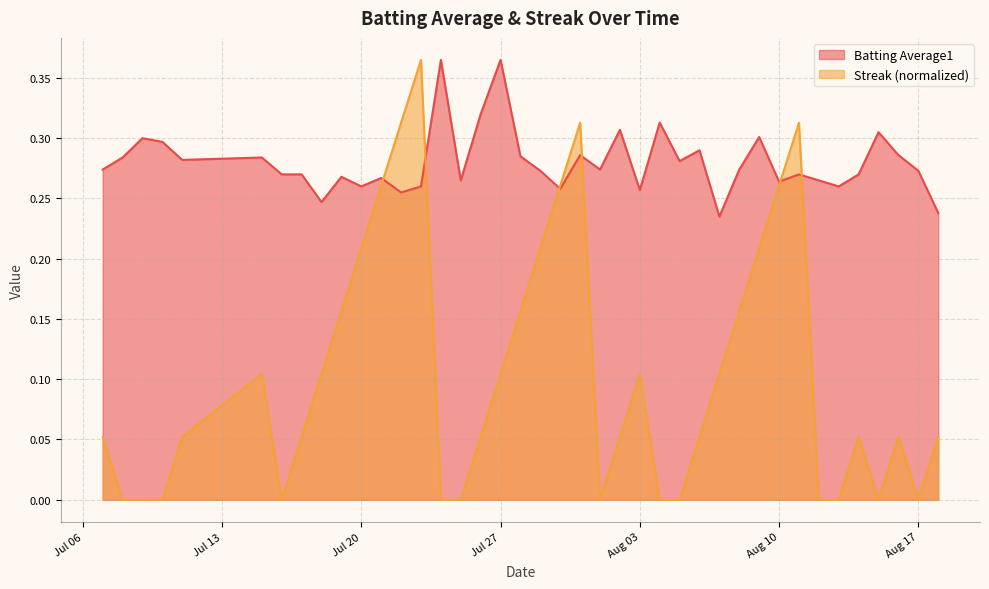

What are all the series names shown in the legend?

Batting Average1, Streak (normalized)